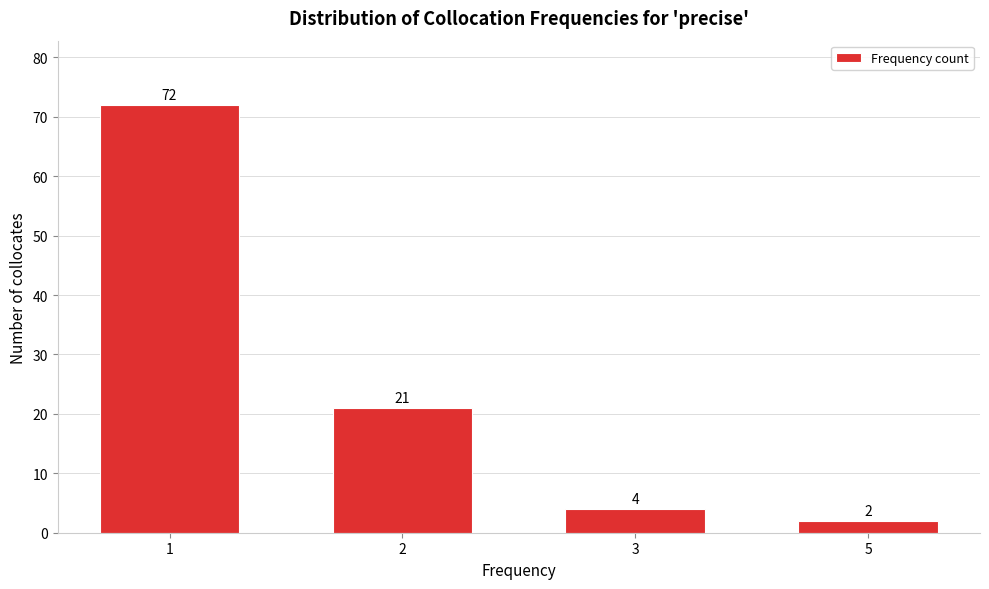

Reading right to left, transcribe all the data shown in this chart.

5=2	3=4	2=21	1=72